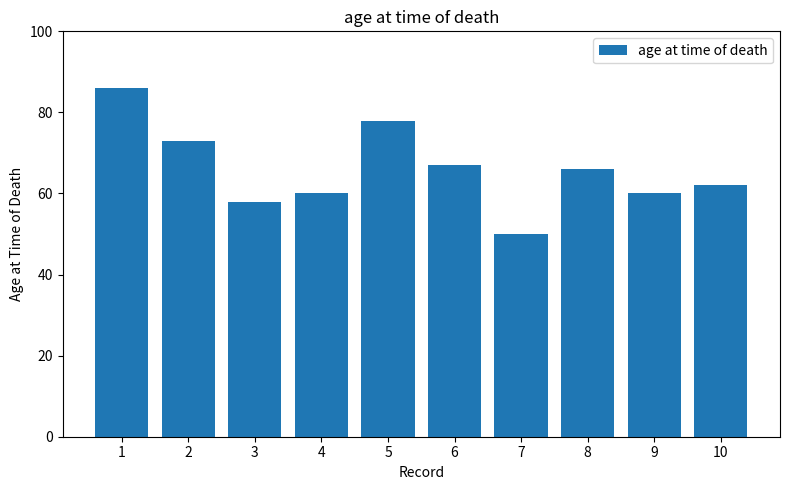

Is it true that the value at 8 is 66?

True